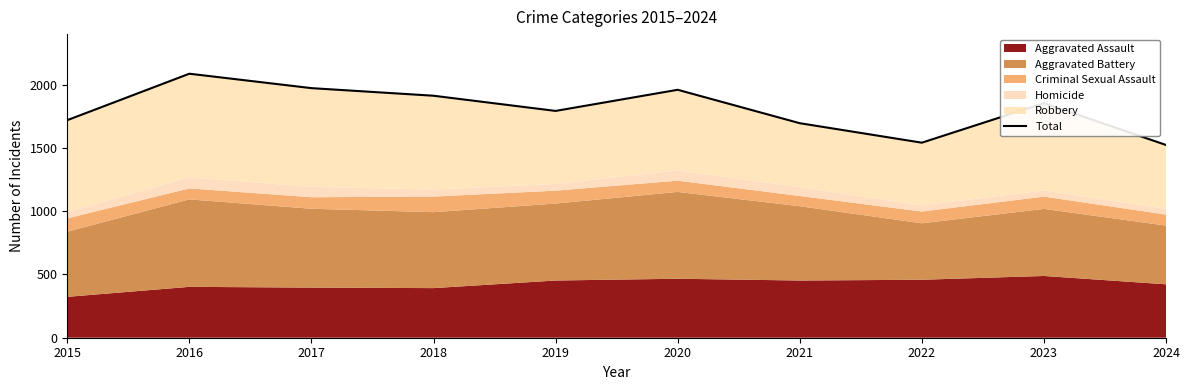

True or false: the data shows 3033 at 2019.

False